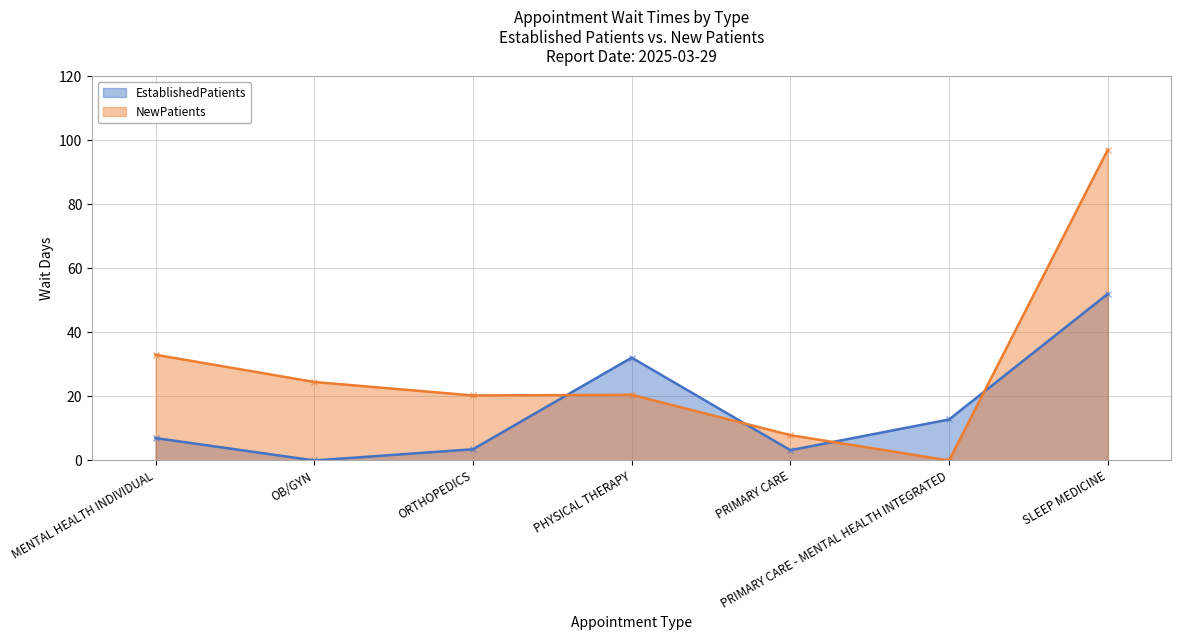

How many times do NewPatients and EstablishedPatients cross each other?

4